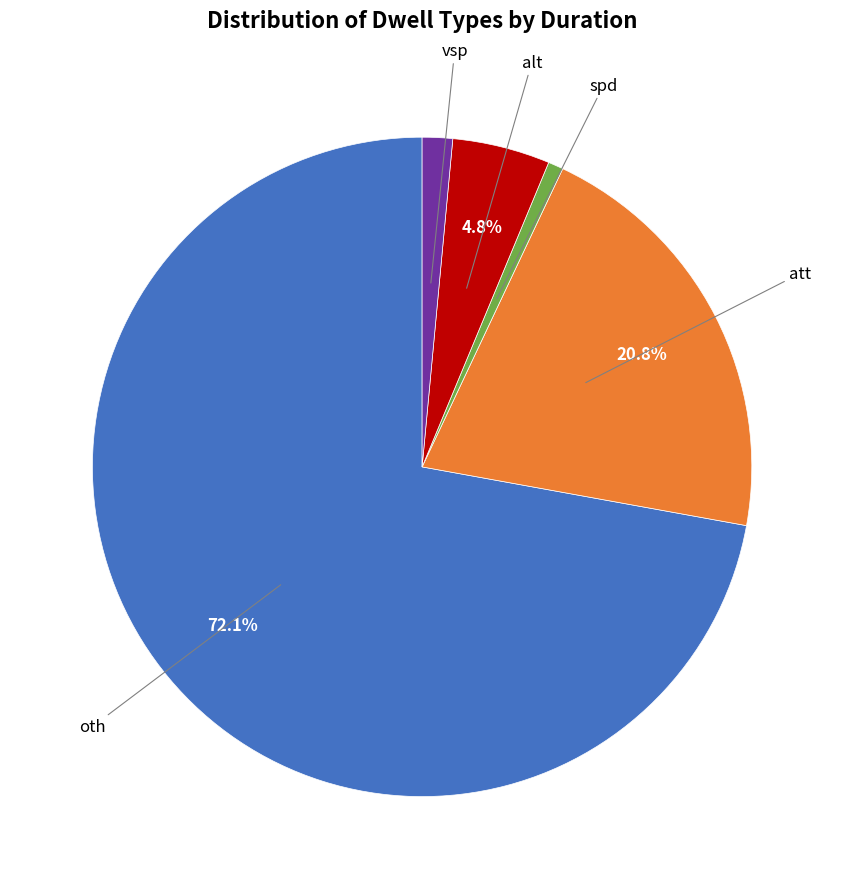

How many segments does this pie chart have?

5